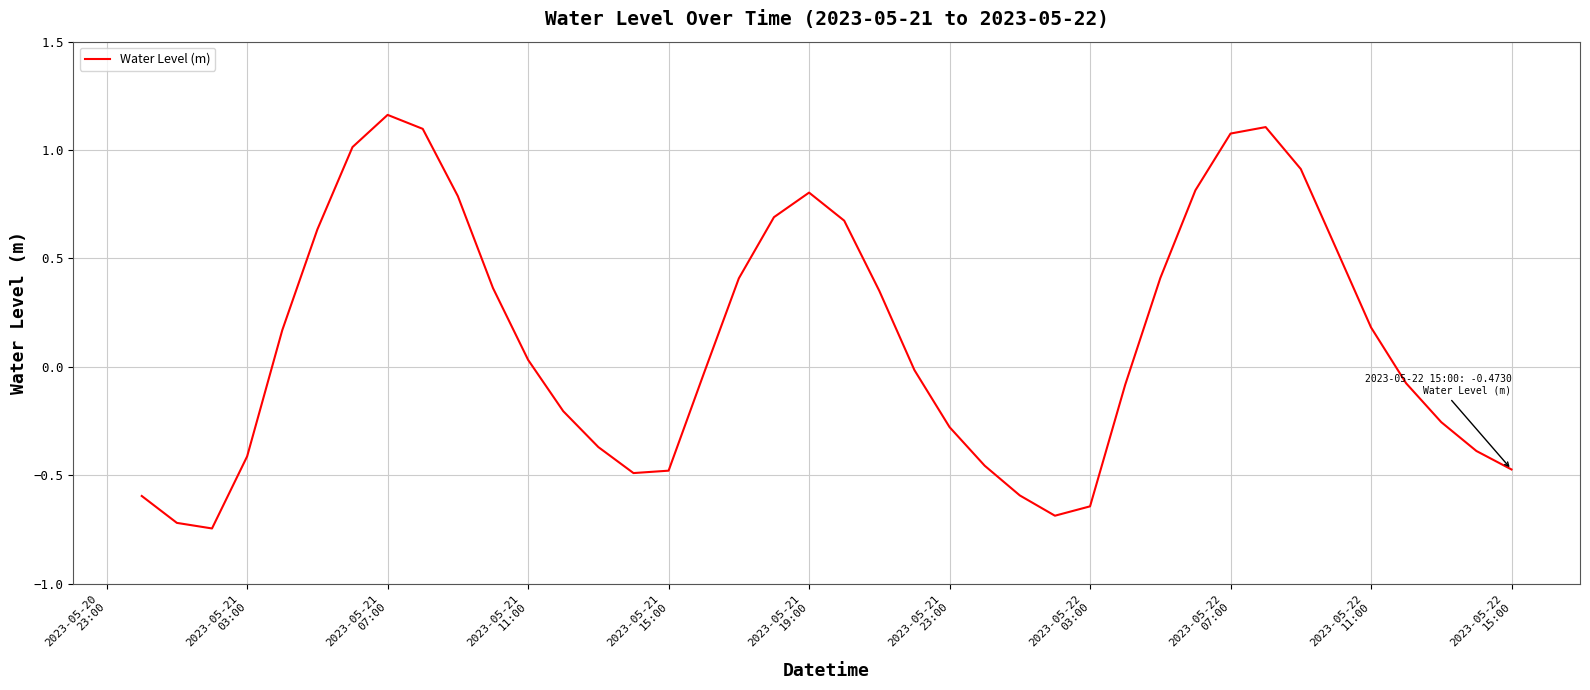

What is the difference between the maximum and minimum values?

1.9